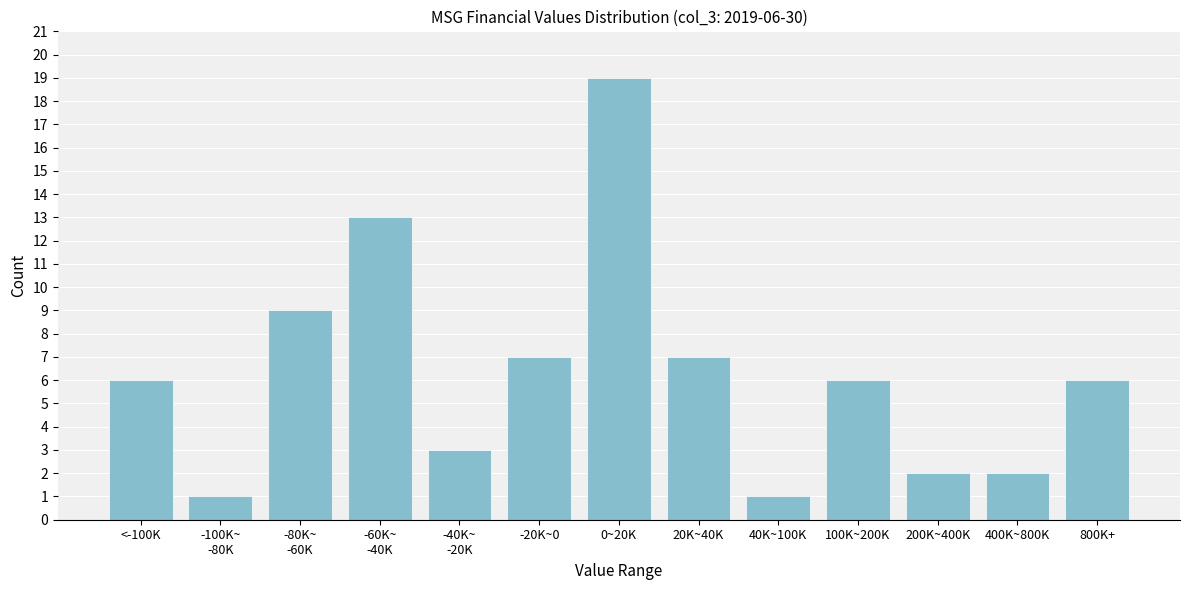

Reading left to right, transcribe all the data shown in this chart.

6	1	9	13	3	7	19	7	1	6	2	2	6